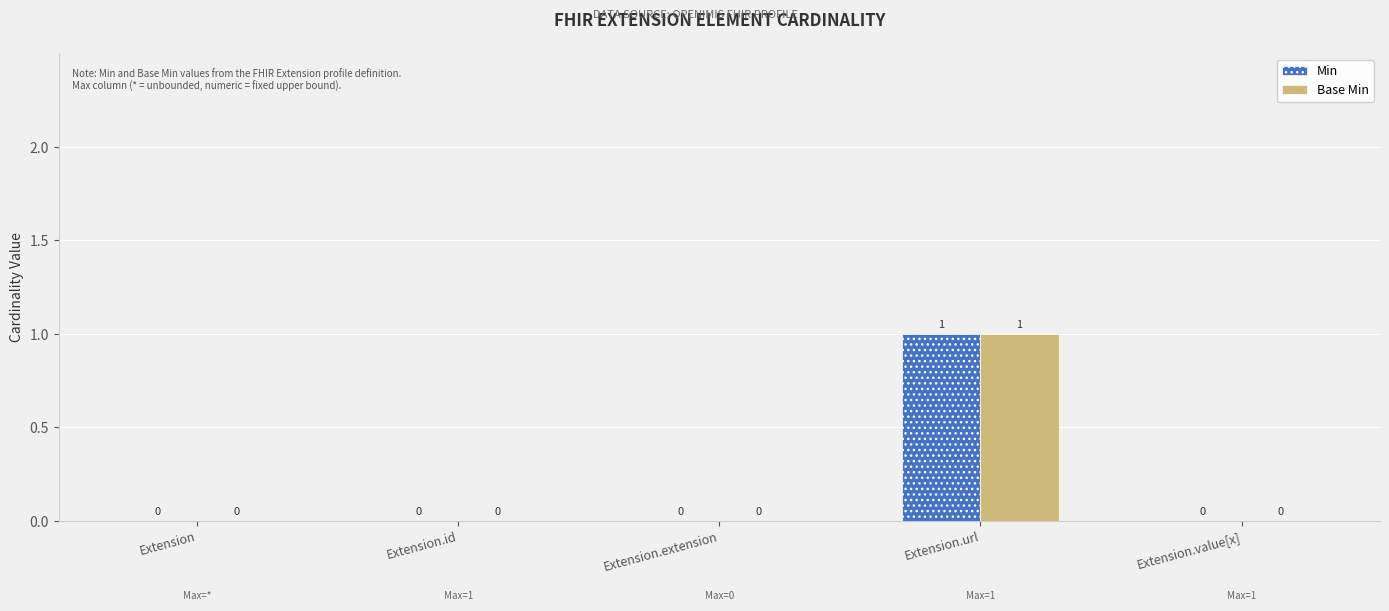

True or false: Min has a value of 1 at Extension.extension.

False